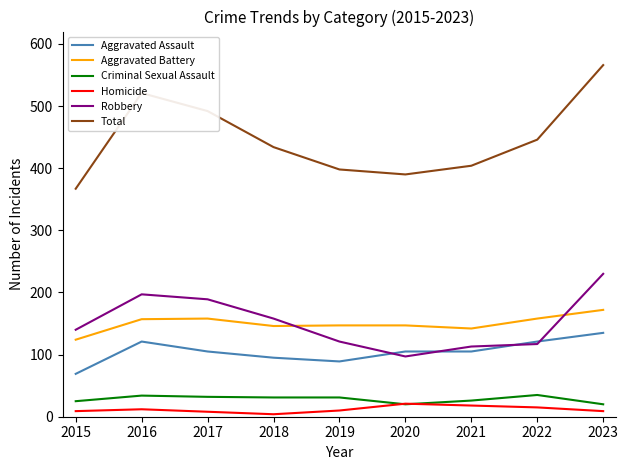

At which category is the sum across all series the highest?

2023